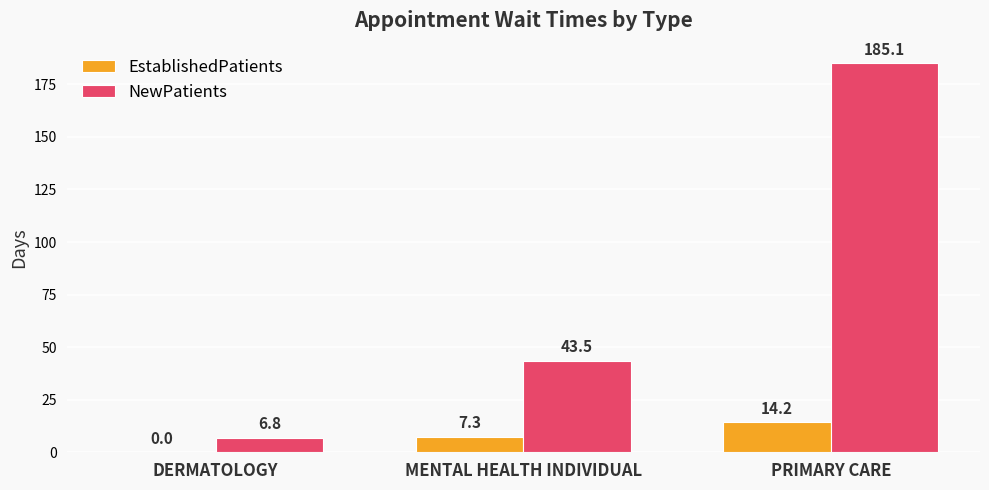

How many distinct data groups are displayed?

2